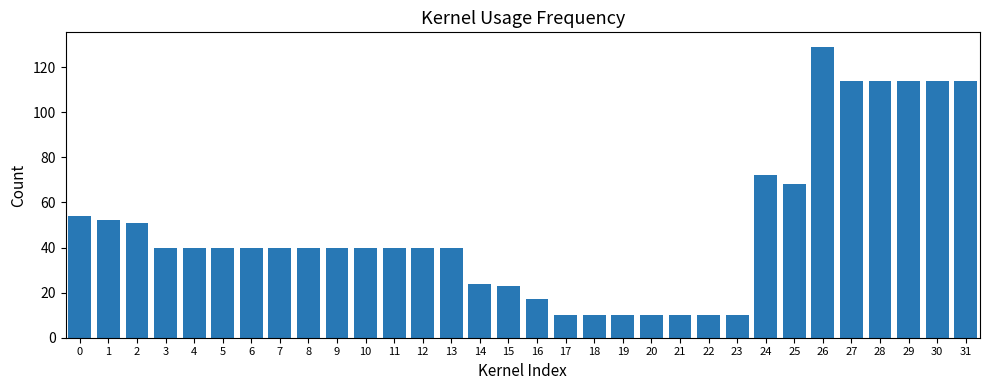

Reading left to right, what are all the values shown in this chart?

0=54	1=52	2=51	3=40	4=40	5=40	6=40	7=40	8=40	9=40	10=40	11=40	12=40	13=40	14=24	15=23	16=17	17=10	18=10	19=10	20=10	21=10	22=10	23=10	24=72	25=68	26=129	27=114	28=114	29=114	30=114	31=114